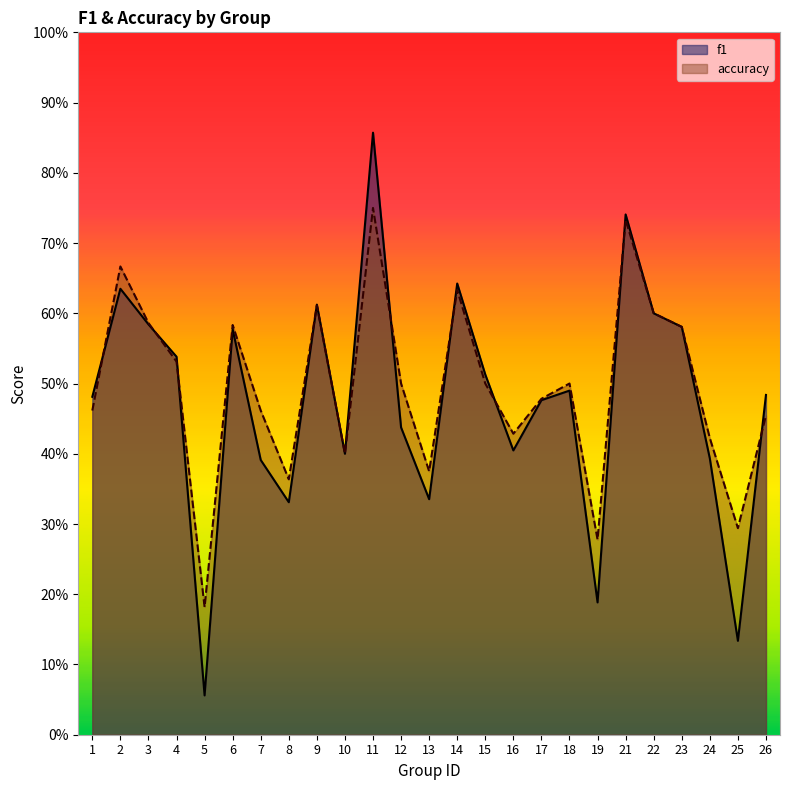

Between 7 and 15, which series saw the biggest shift?

f1